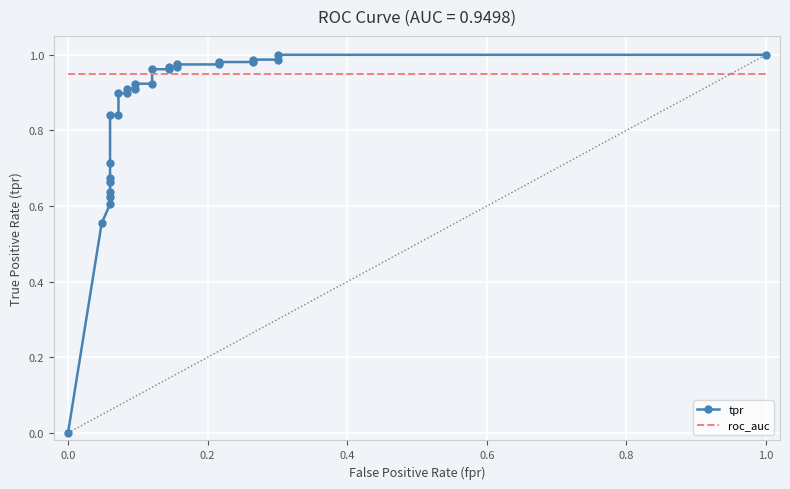

True or false: tpr and roc_auc cross at least once.

True